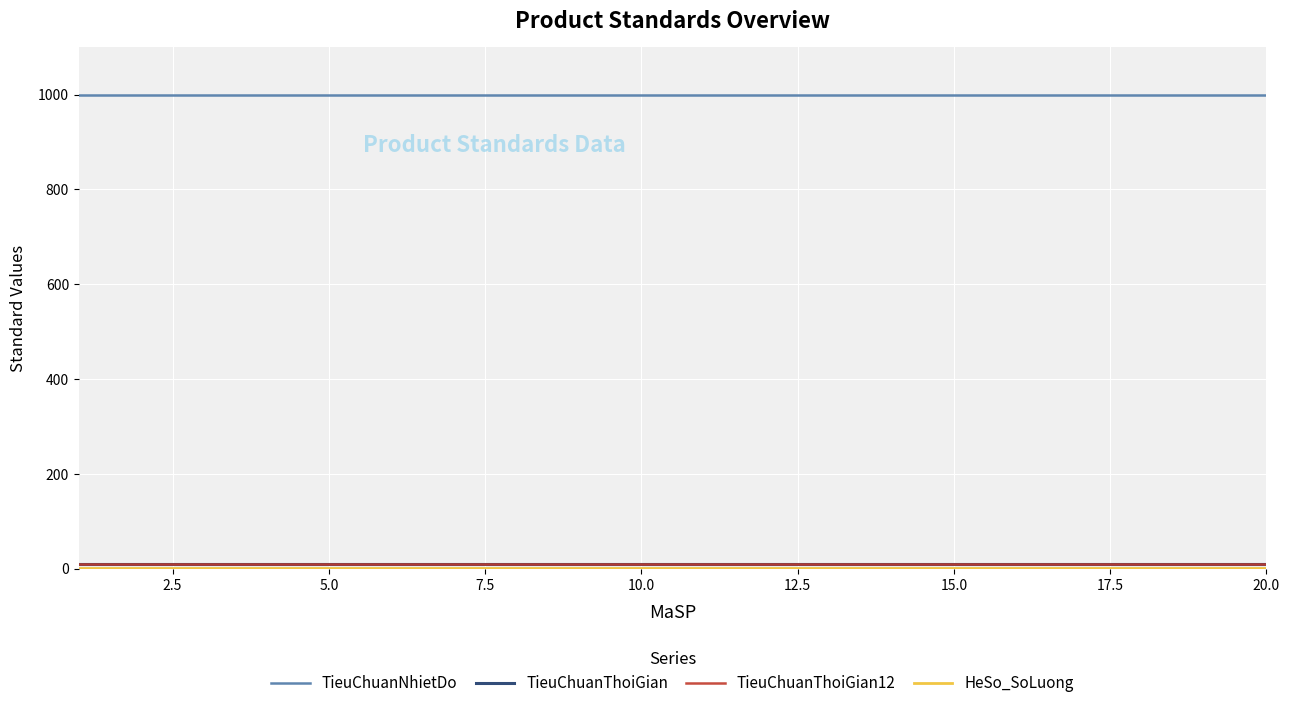

Which series has the largest total across all categories?

TieuChuanNhietDo